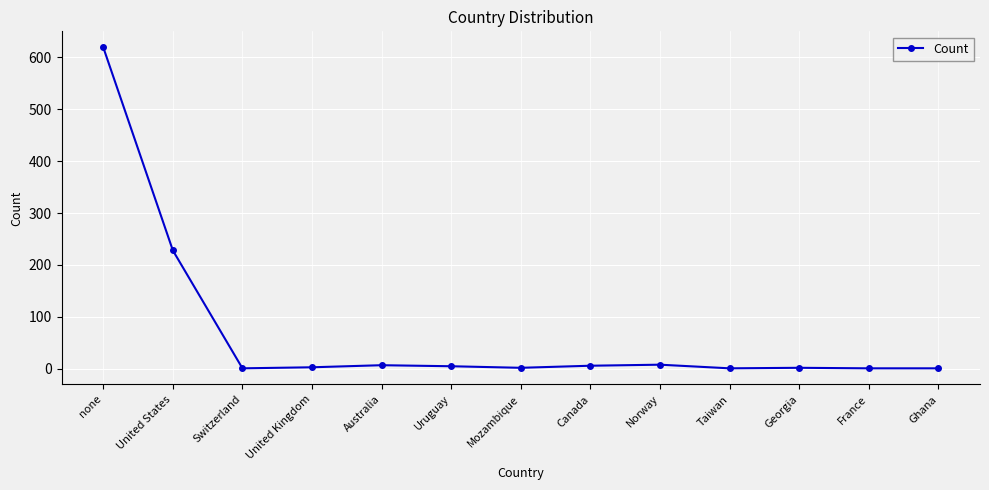

What is the difference between the second highest and minimum values?

227